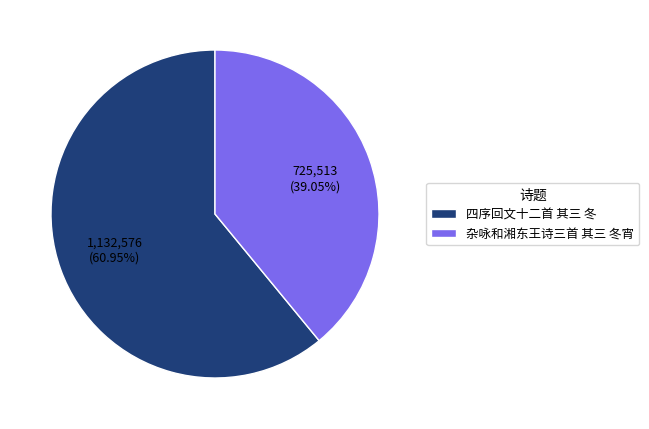

Count the number of slices in the pie.

2